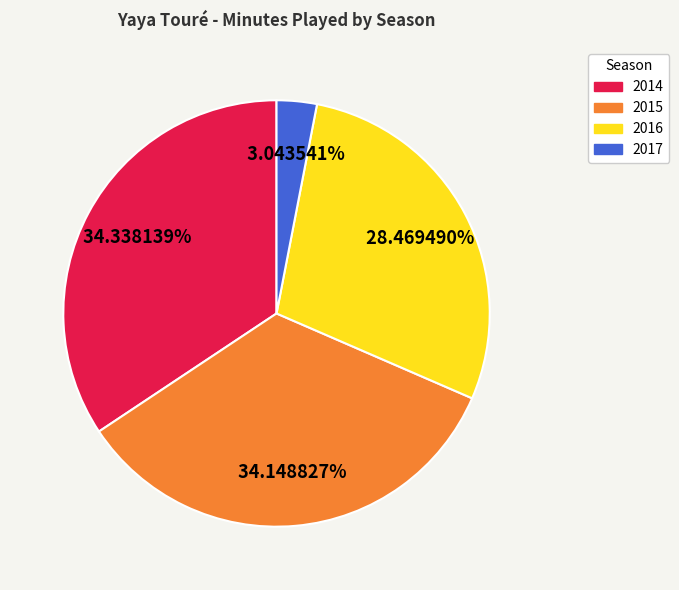

Does 2017 account for over 50% of the chart?

No